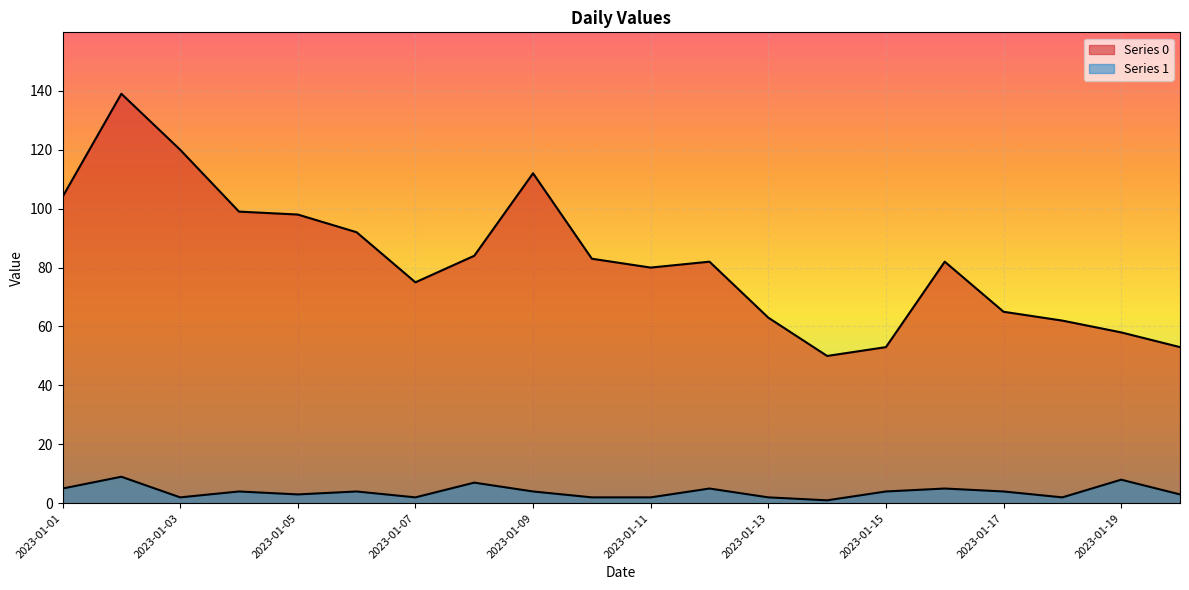

What is the difference between the highest and lowest values at 2023-01-02?

130